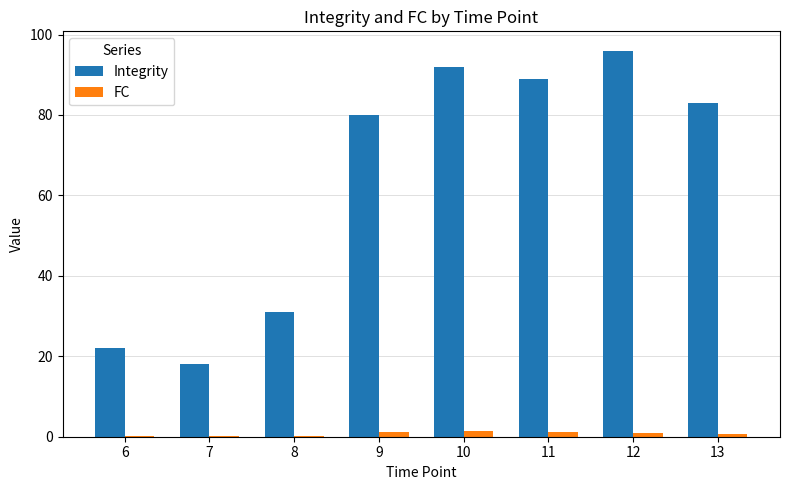

The value of Integrity at 13 is 83.0. True or false?

True